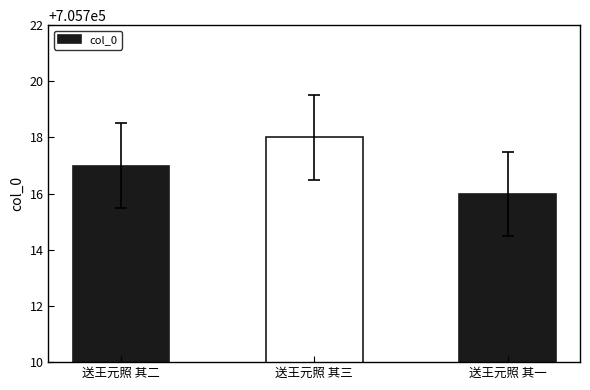

List the labels in order of value, largest first.

送王元照 其三, 送王元照 其二, 送王元照 其一